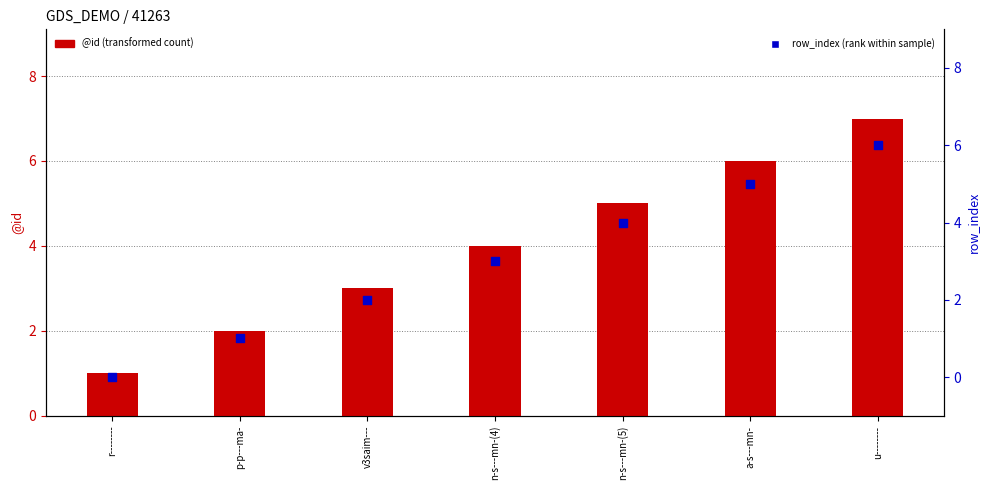

Which series has the largest total across all categories?

@id